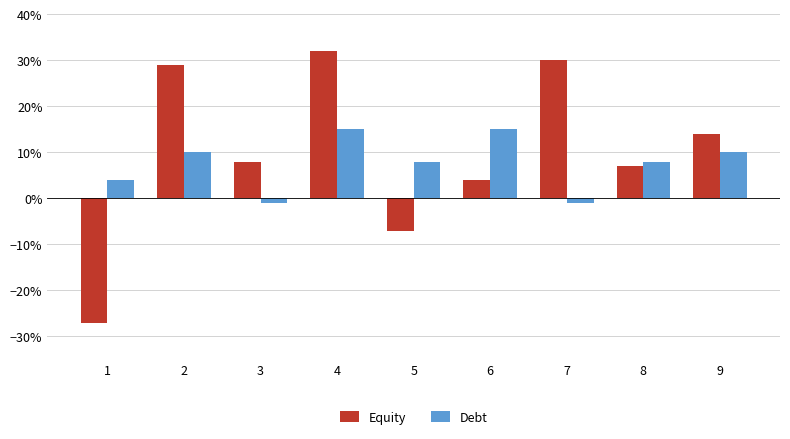

What is the difference between the Debt values at 5 and 3?

0.1